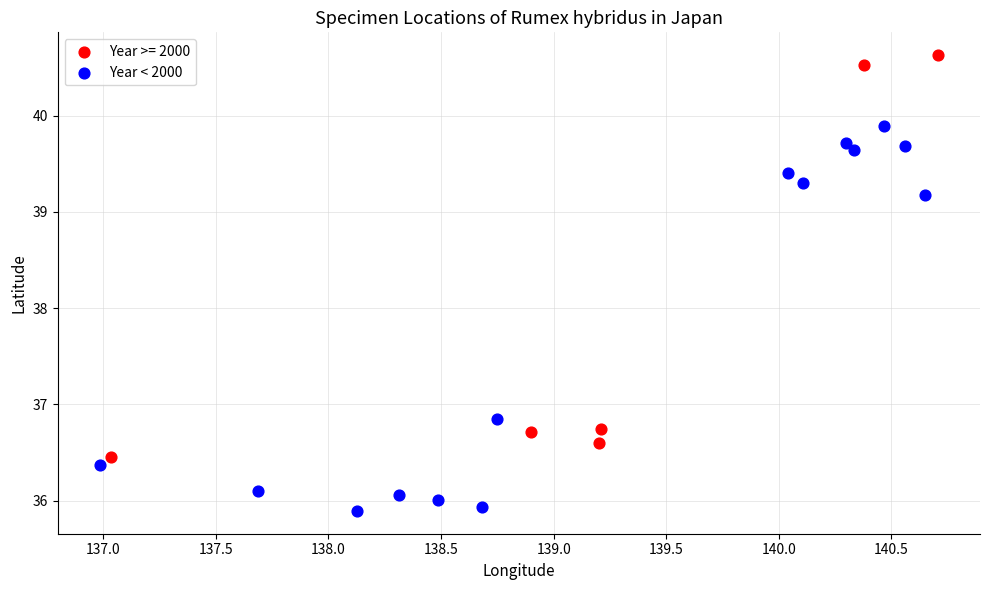

Which series contains the highest Y value?

Year >= 2000